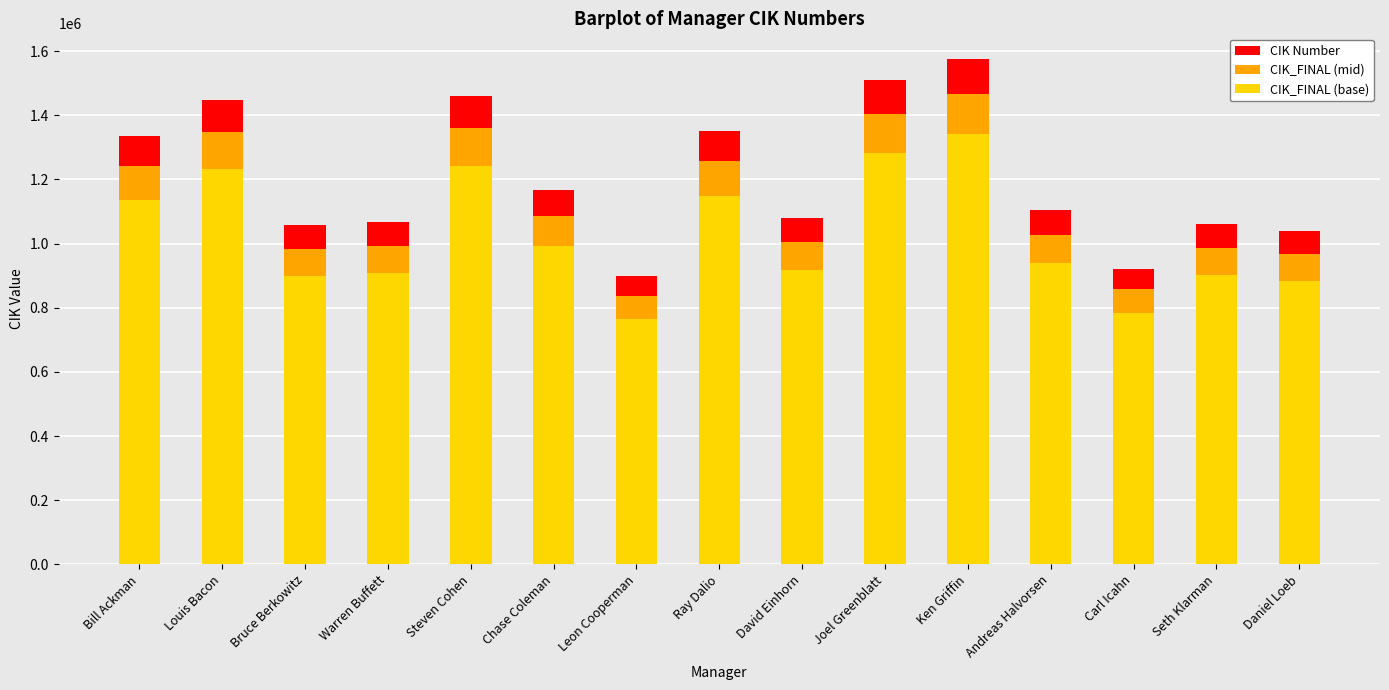

At which category is the sum across all series the highest?

Ken Griffin